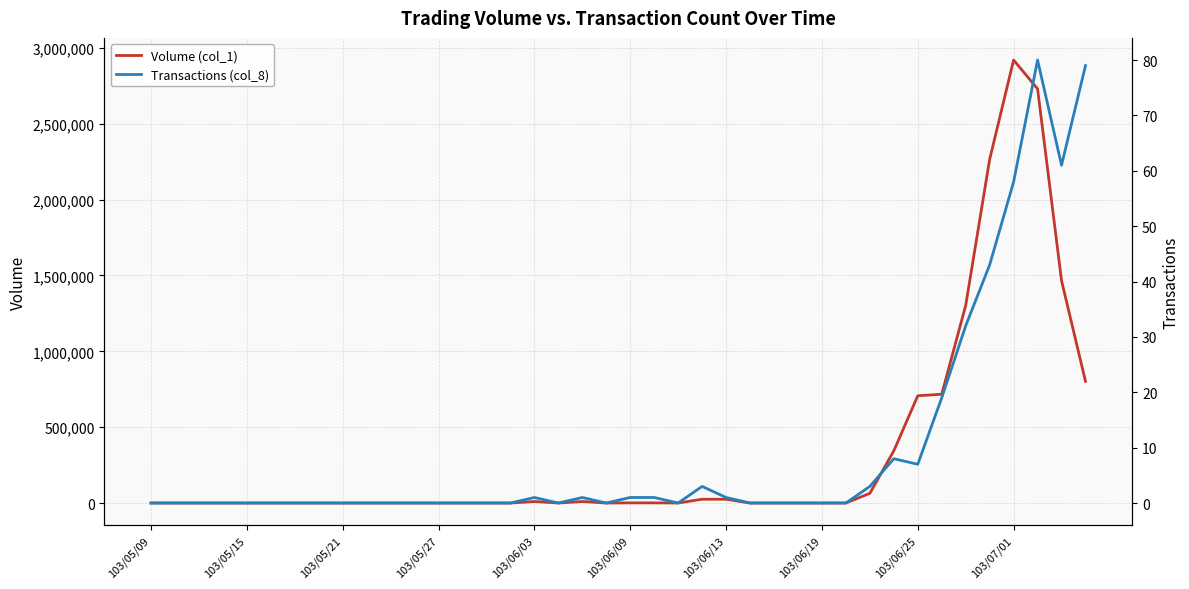

Reading left to right, transcribe all the data shown in this chart.

Volume (col_1): 0	0	0	0	0	0	0	0	0	0	0	0	0	0	0	0	10000	0	10000	0	1000	1000	0	25000	25000	0	0	0	0	0	64000	344000	707000	717000	1302000	2265000	2920000	2730000	1466000	802000
Transactions (col_8): 0	0	0	0	0	0	0	0	0	0	0	0	0	0	0	0	1	0	1	0	1	1	0	3	1	0	0	0	0	0	3	8	7	19	32	43	58	80	61	79